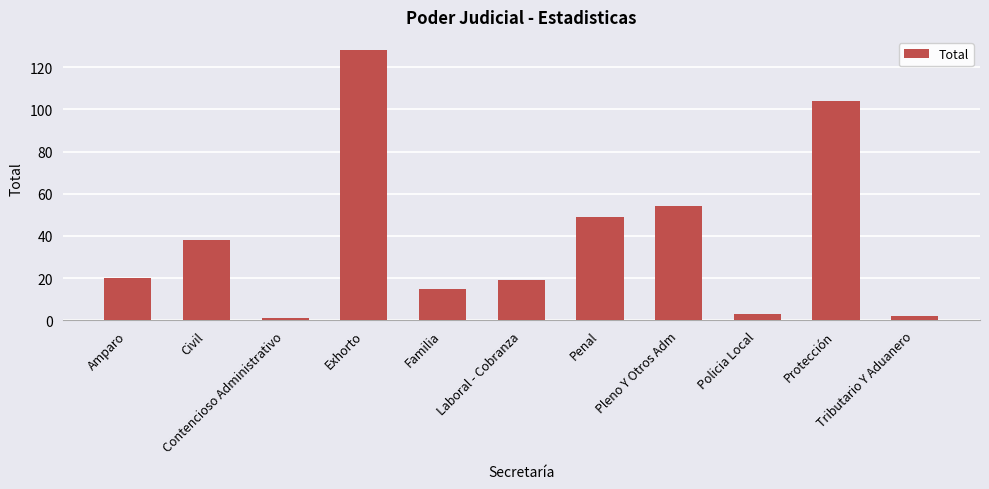

Where is the data nearest to the value 64?

Pleno Y Otros Adm